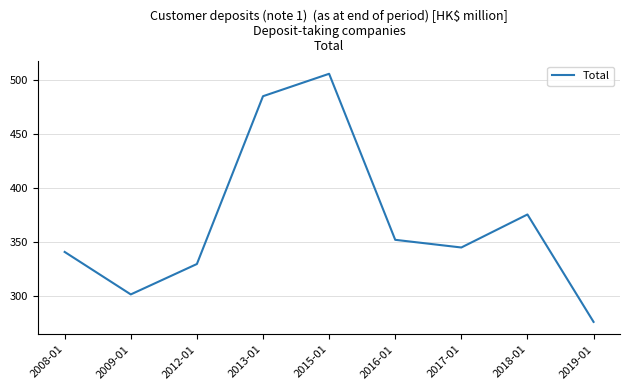

What is the maximum value shown in the chart?

506.1